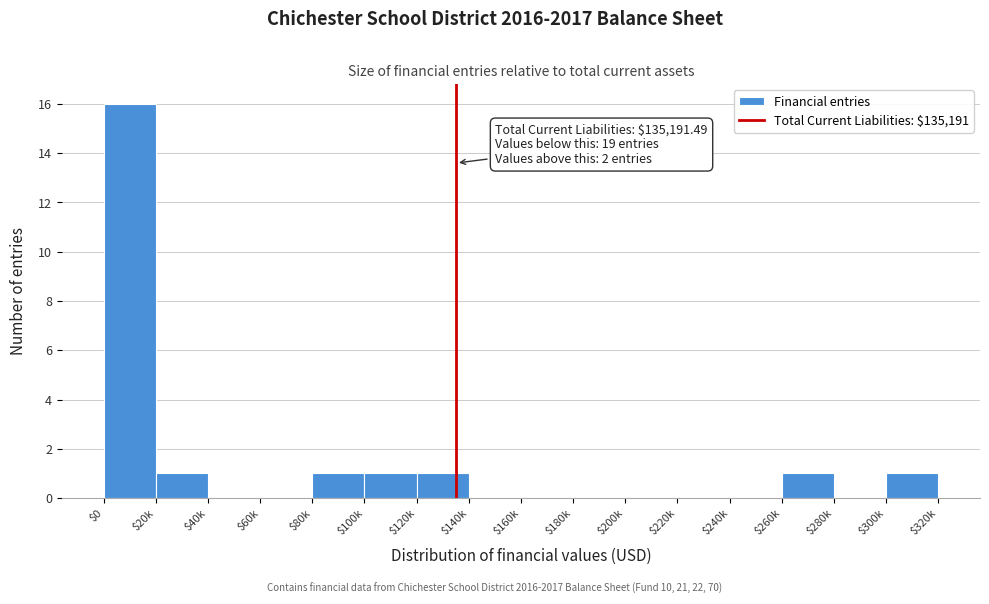

Is it true that the value at $0 is 16?

True